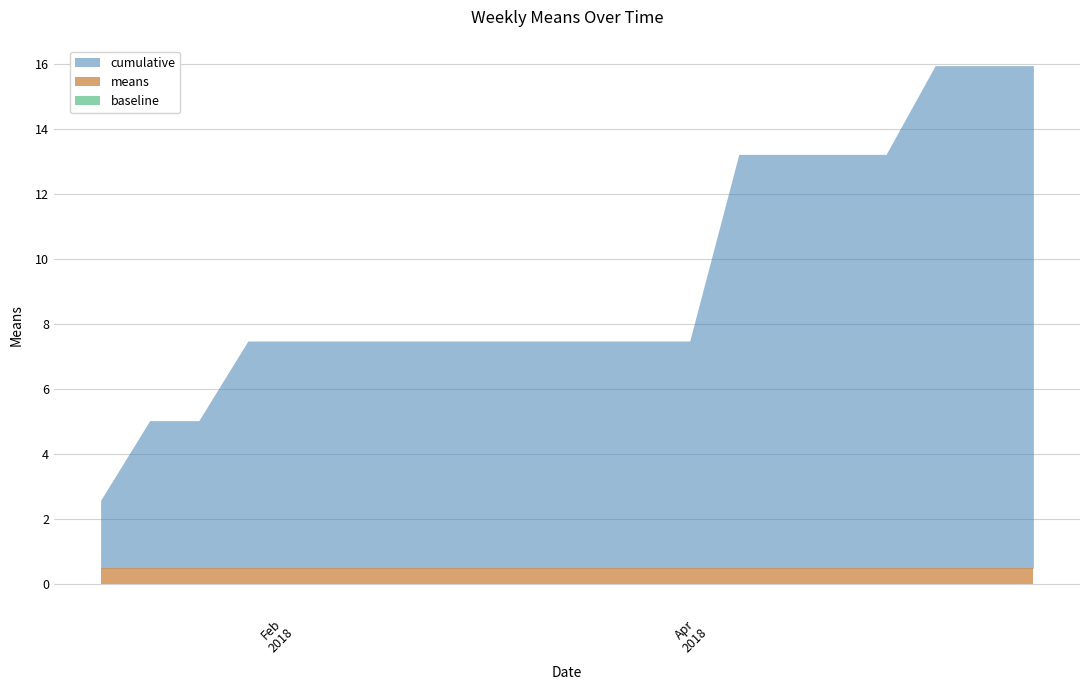

What is the difference between the cumulative values at 2018-04-22 and 2018-01-14?

8.2